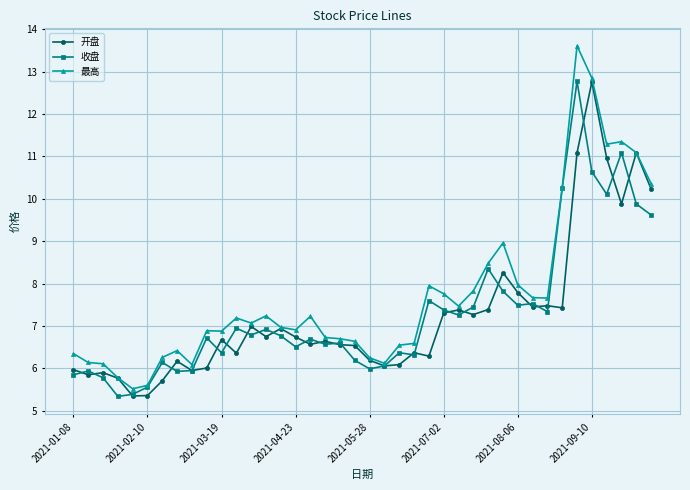

What is the smallest value displayed?

5.3